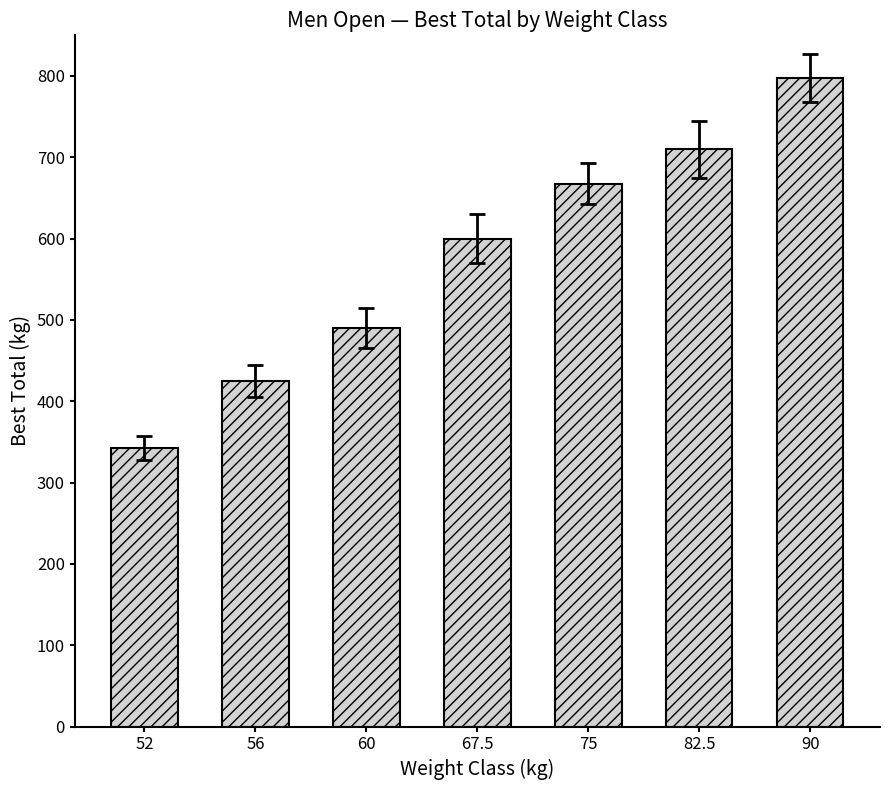

What is the difference between the second highest and second lowest values?

285.0